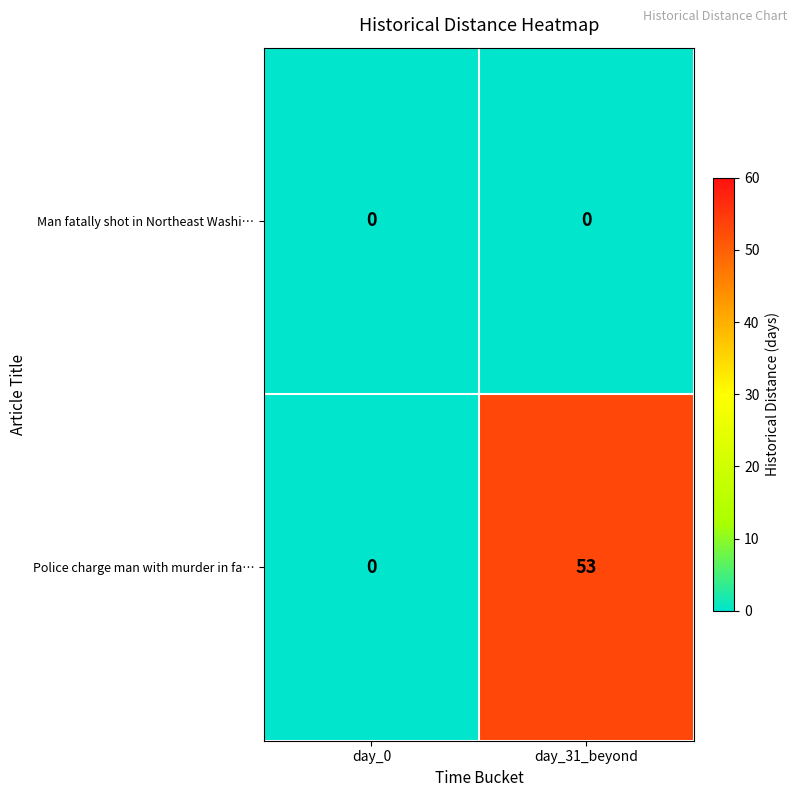

Rank the series by their maximum value, from highest to lowest.

Police charge man with murder in fa…, Man fatally shot in Northeast Washi…